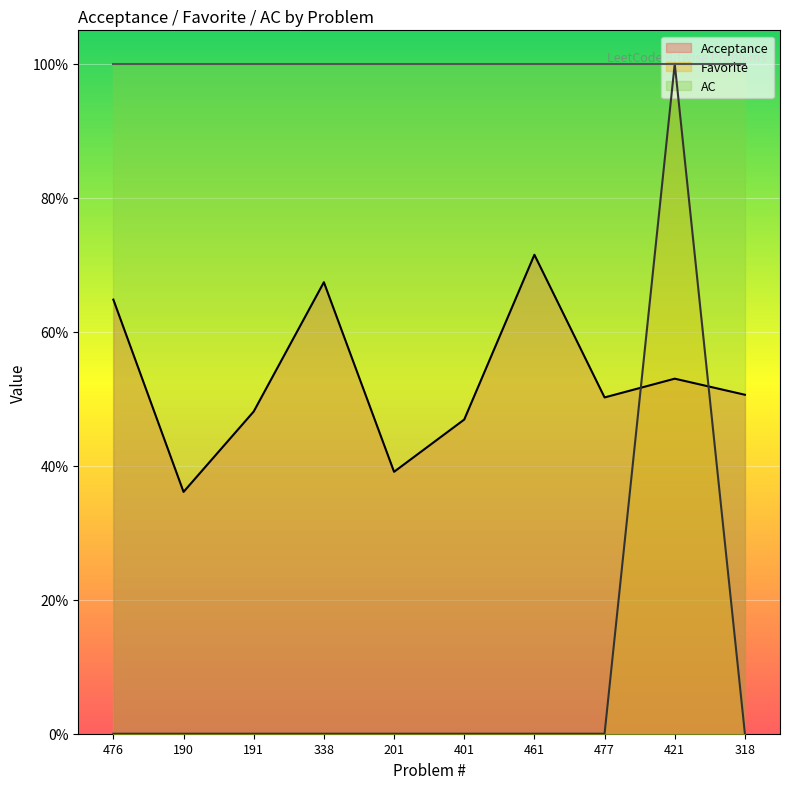

How many lines are shown in the chart?

2